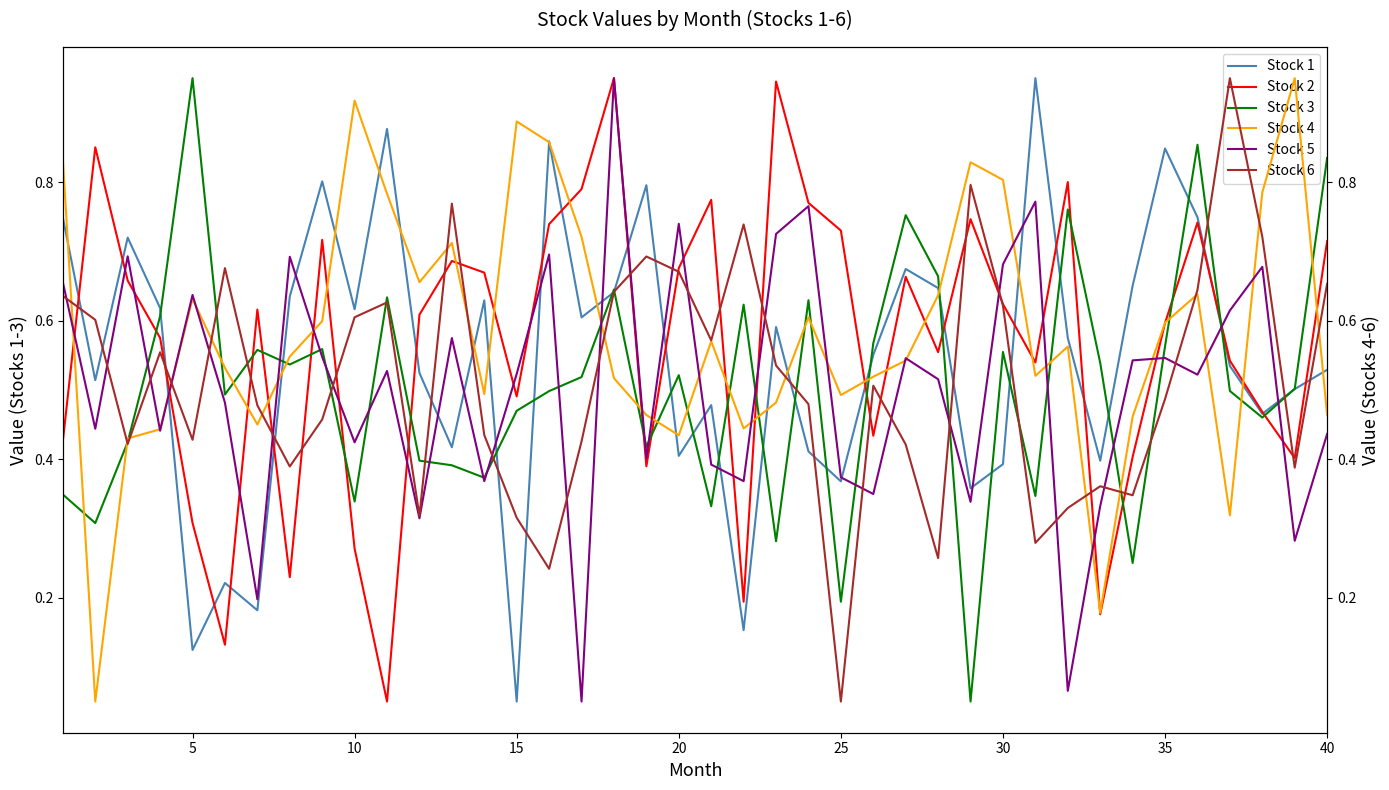

Is it true that Stock 5 equals 0.6 at 25?

False